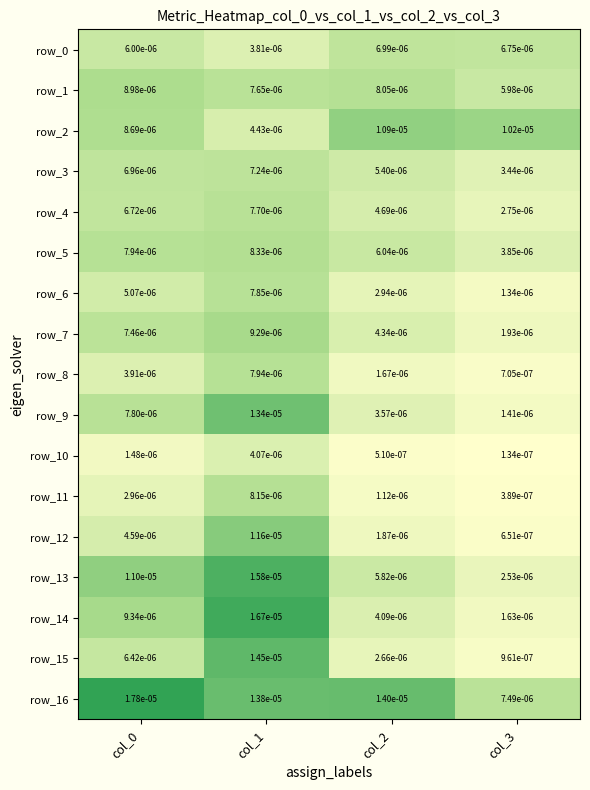

Is the value of row_3 at col_1 greater than the value of row_14 at col_0?

No